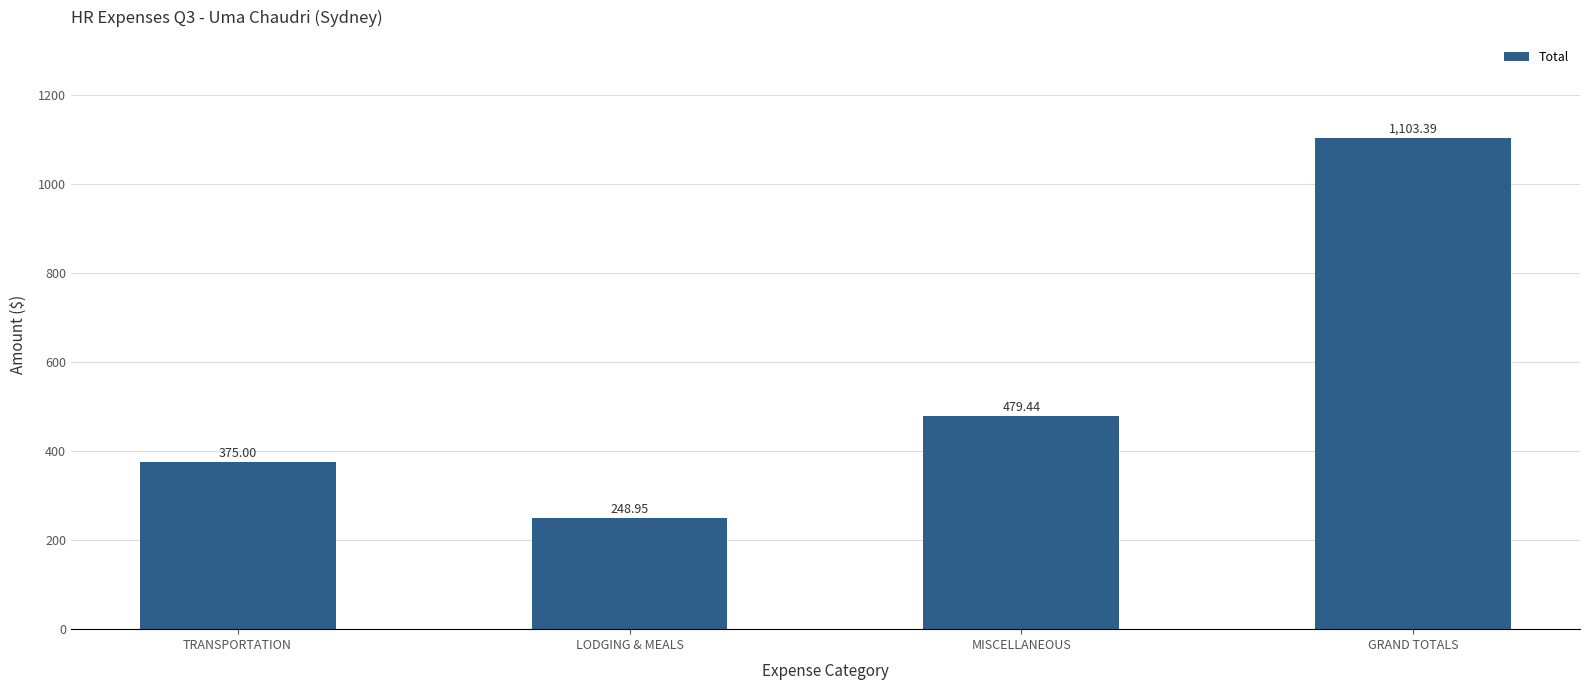

List the labels in order of value, smallest first.

LODGING & MEALS, TRANSPORTATION, MISCELLANEOUS, GRAND TOTALS